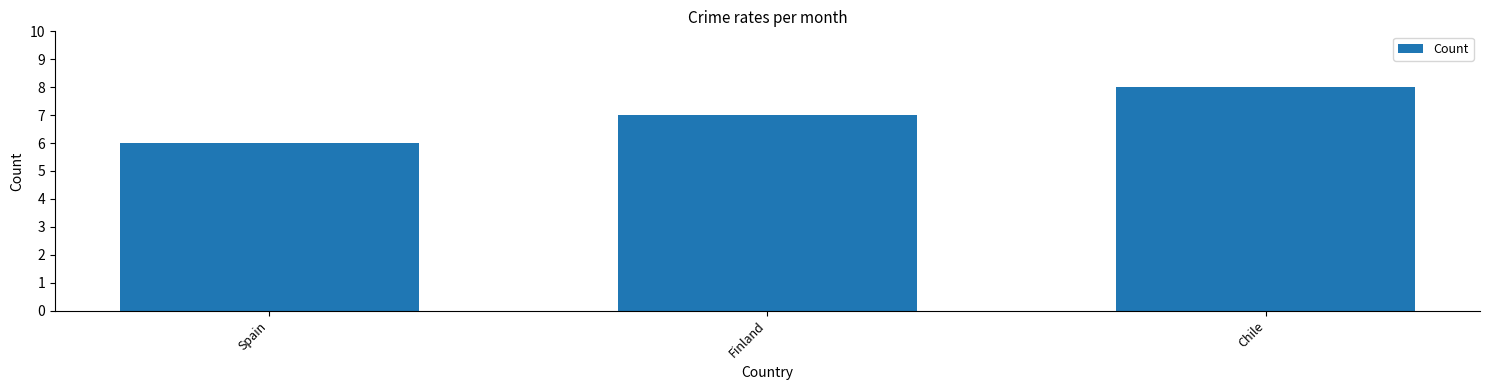

What value does the data have at Finland?

7